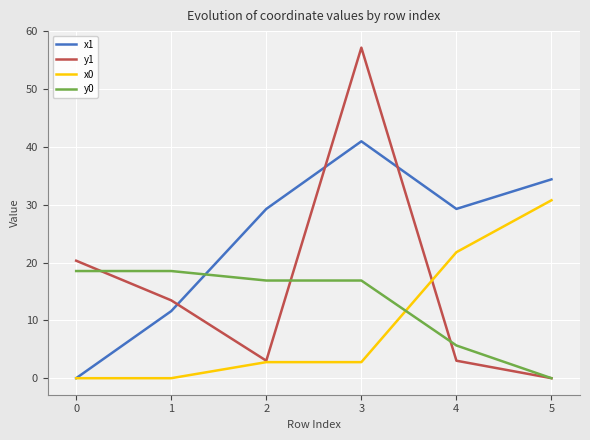

What is the average value of the y1 series?

16.2